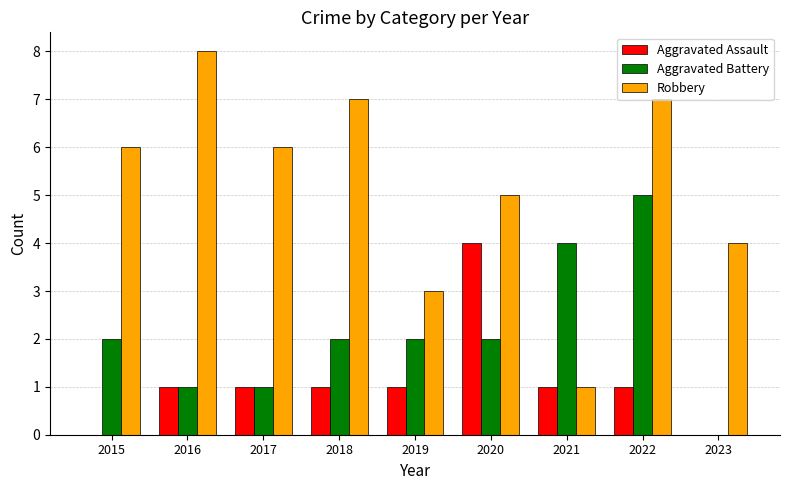

Which series has the widest spread of values?

Robbery